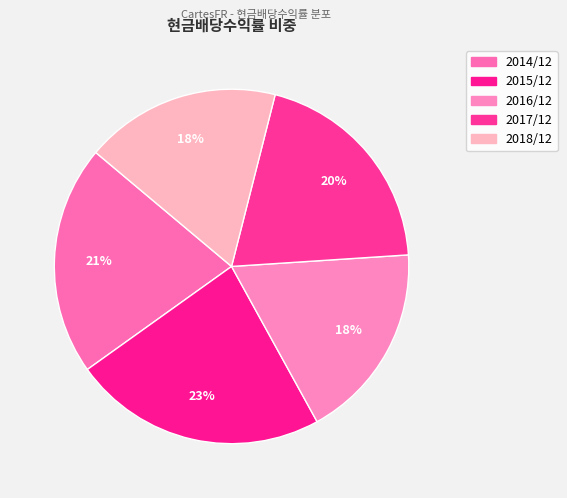

How many slices are in this pie chart?

5